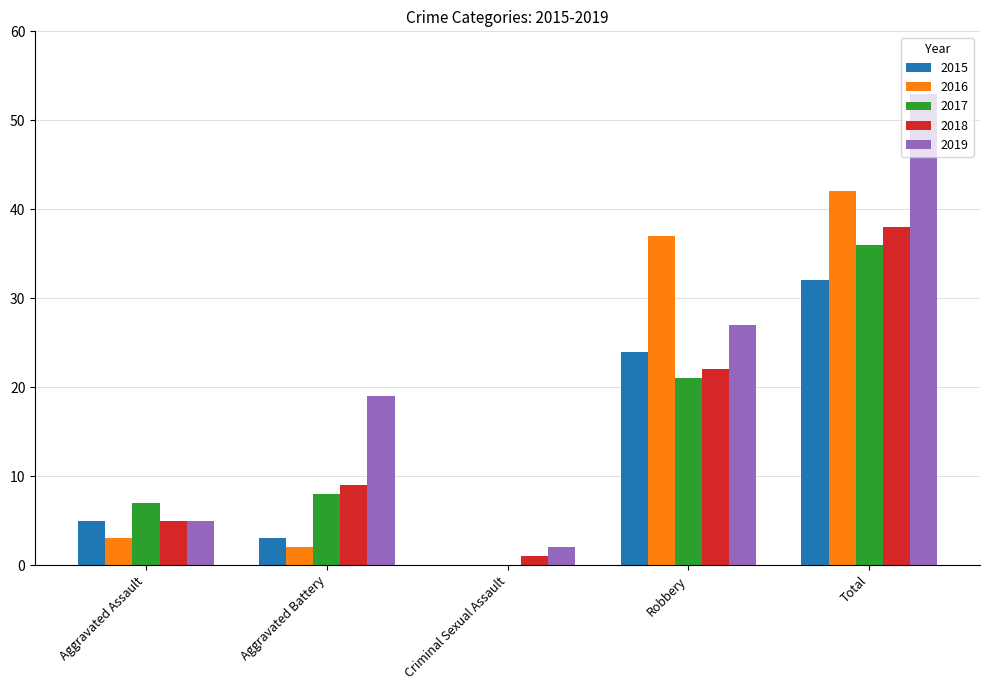

The value of 2018 at Robbery is 6. True or false?

False